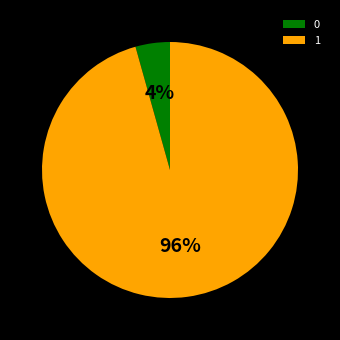

To the nearest percent, what portion does 1 represent?

96%